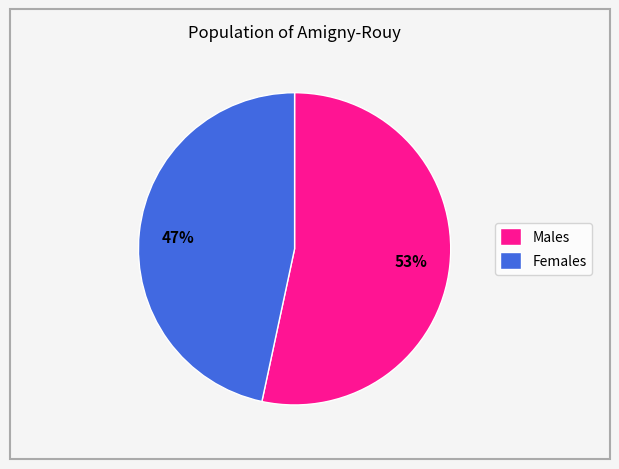

Is the sum of Females and Males greater than half?

Yes